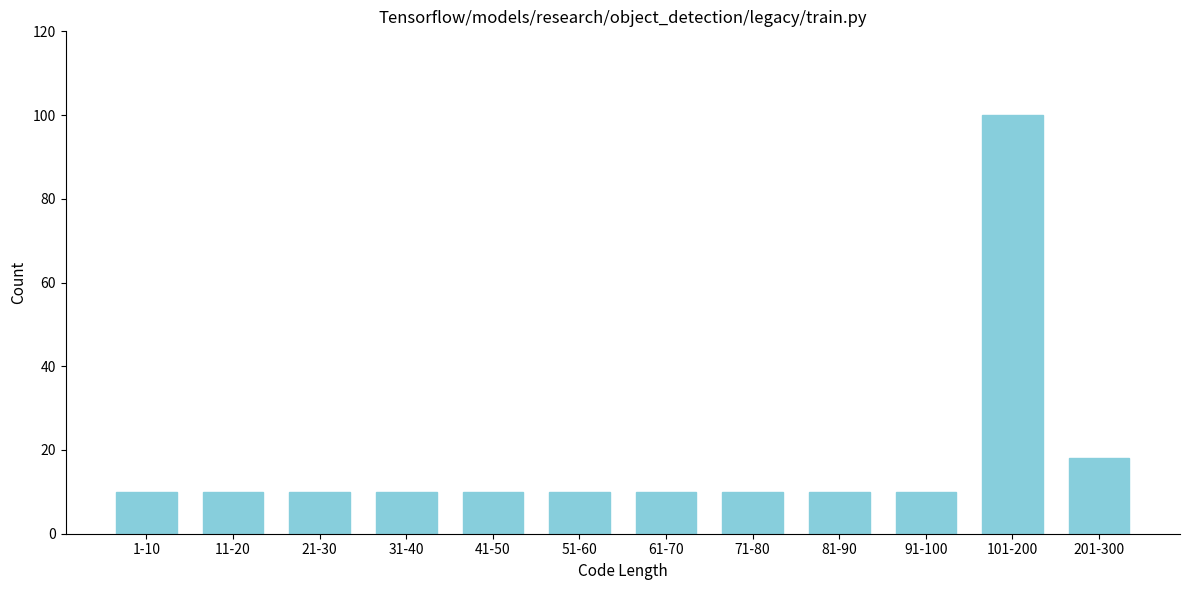

Reading left to right, extract all data points from this chart.

10	10	10	10	10	10	10	10	10	10	100	18